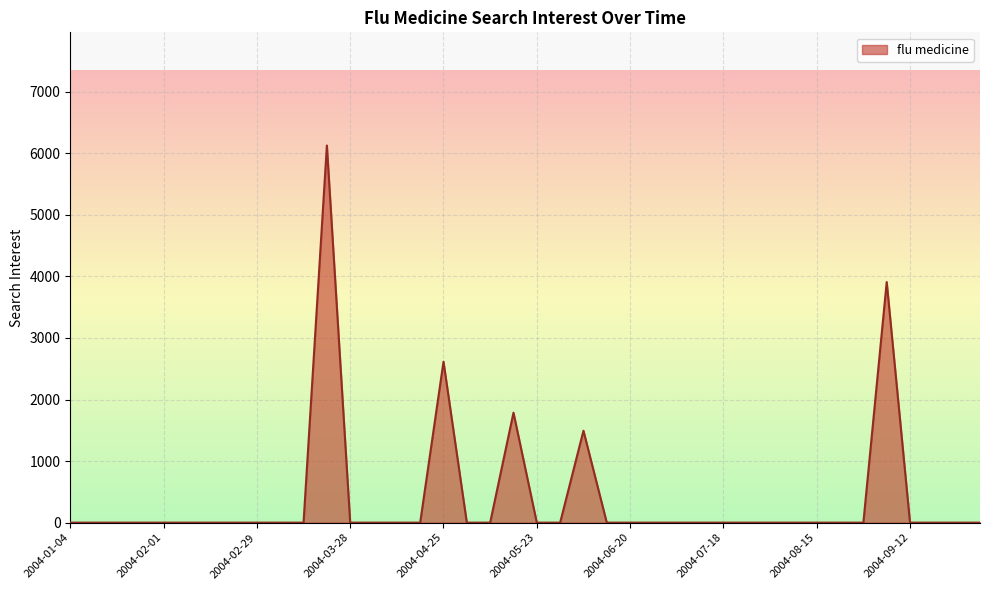

What is the greatest value displayed?

6126.9